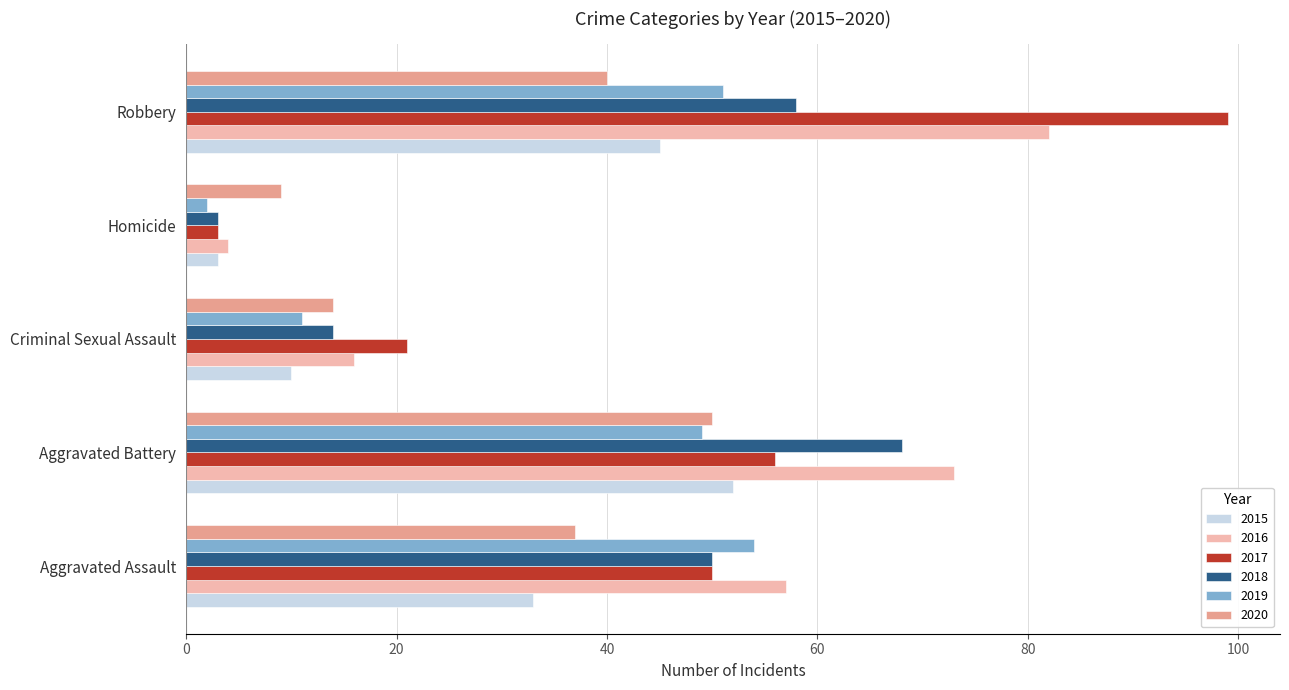

Is the value of 2019 at Aggravated Assault greater than the value of 2015 at Criminal Sexual Assault?

Yes